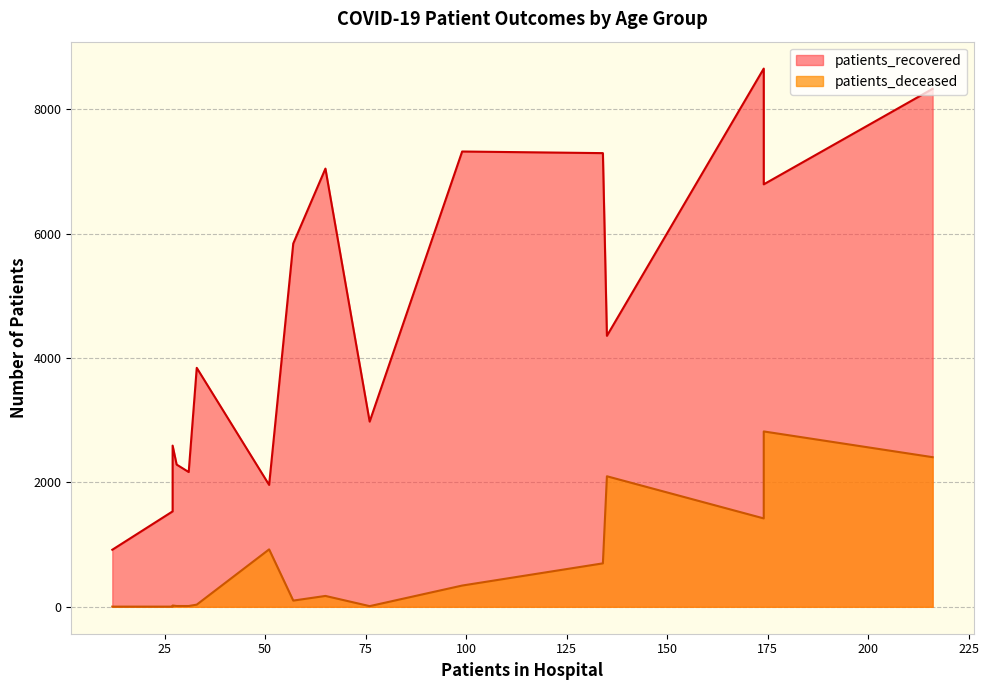

Which series has the largest total across all categories?

patients_recovered